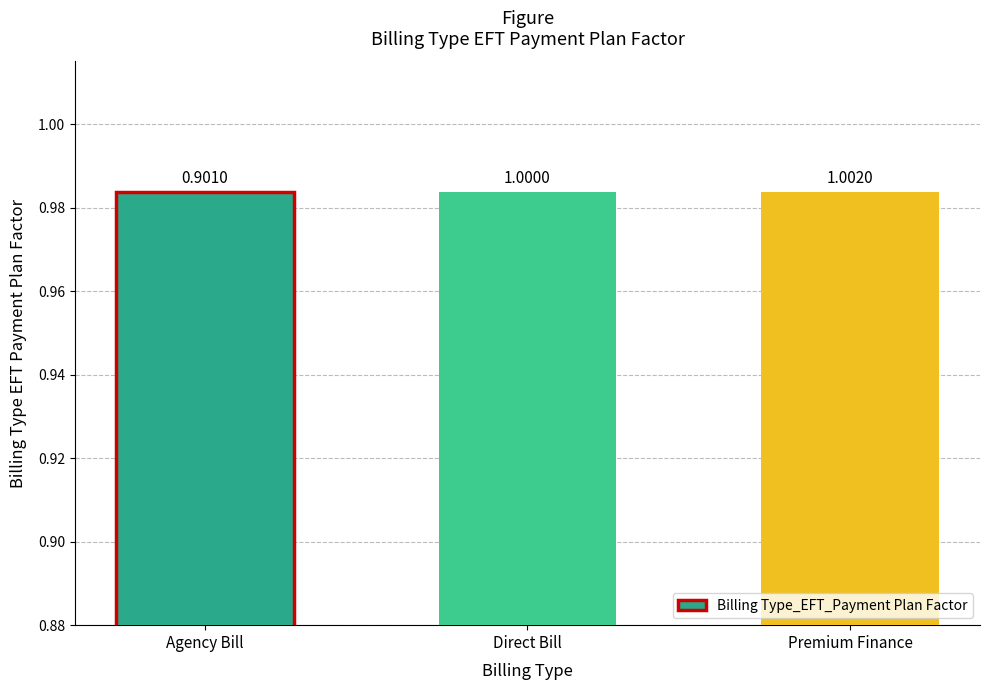

At which category does the chart reach its peak across all series?

Premium Finance